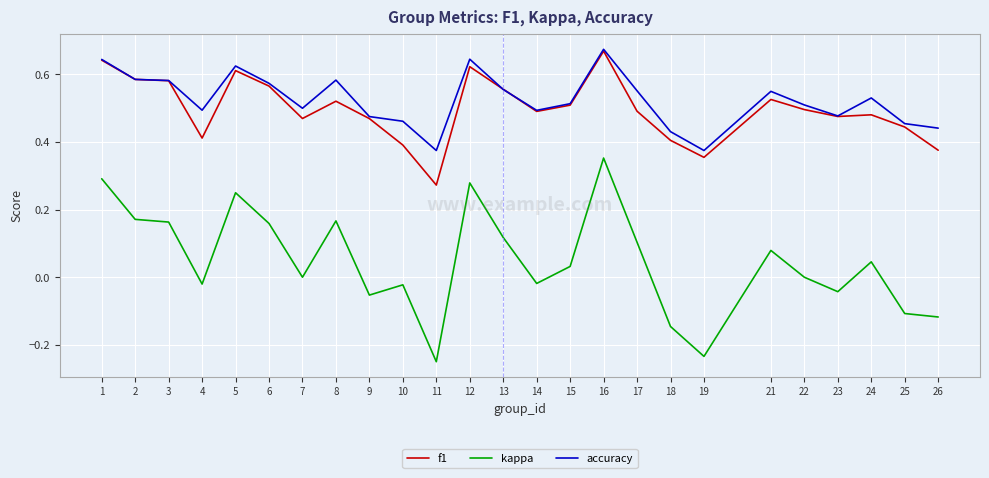

Which category has the highest value in the kappa series?

16